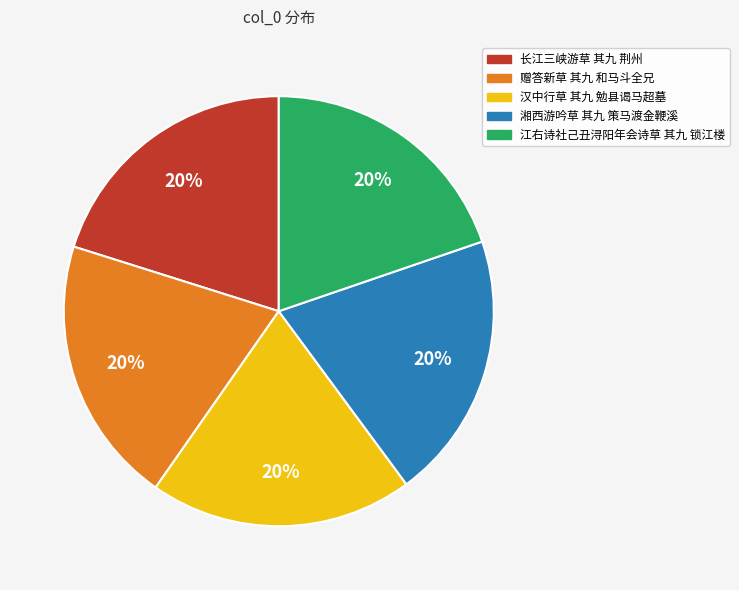

What percentage is the 赠答新草 其九 和马斗全兄 slice, to the nearest percent?

20%